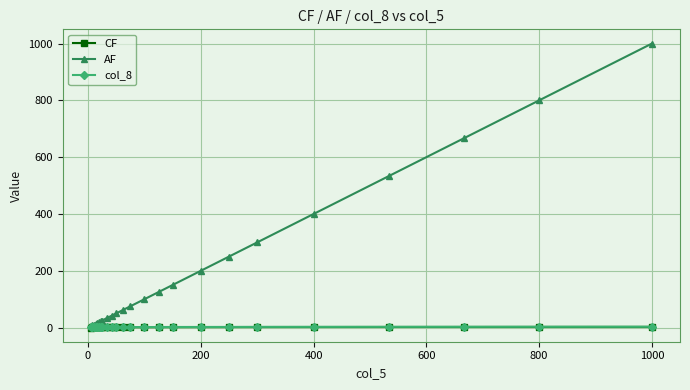

What is the greatest value displayed?

1000.0